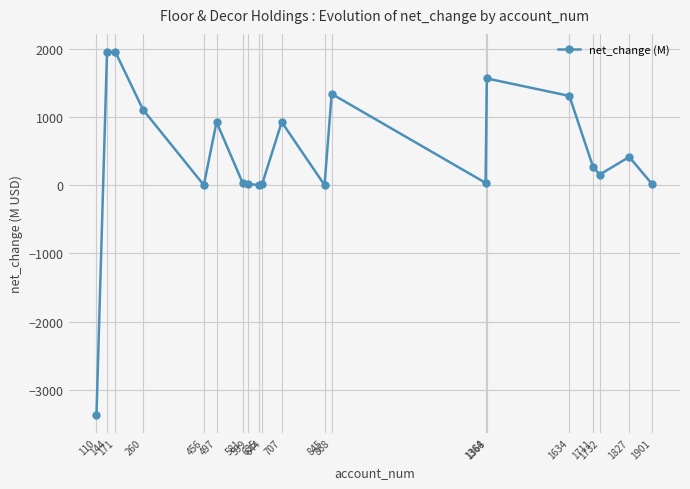

What is the maximum value shown in the chart?

1949.6